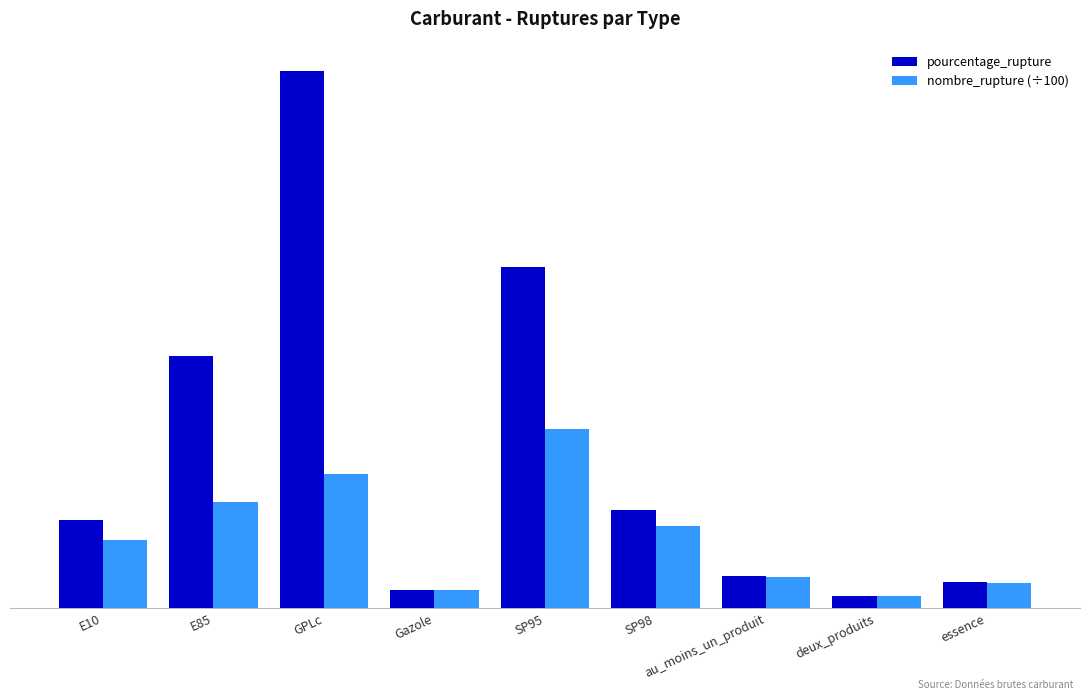

What is the label of the 4th bar from the left?

Gazole